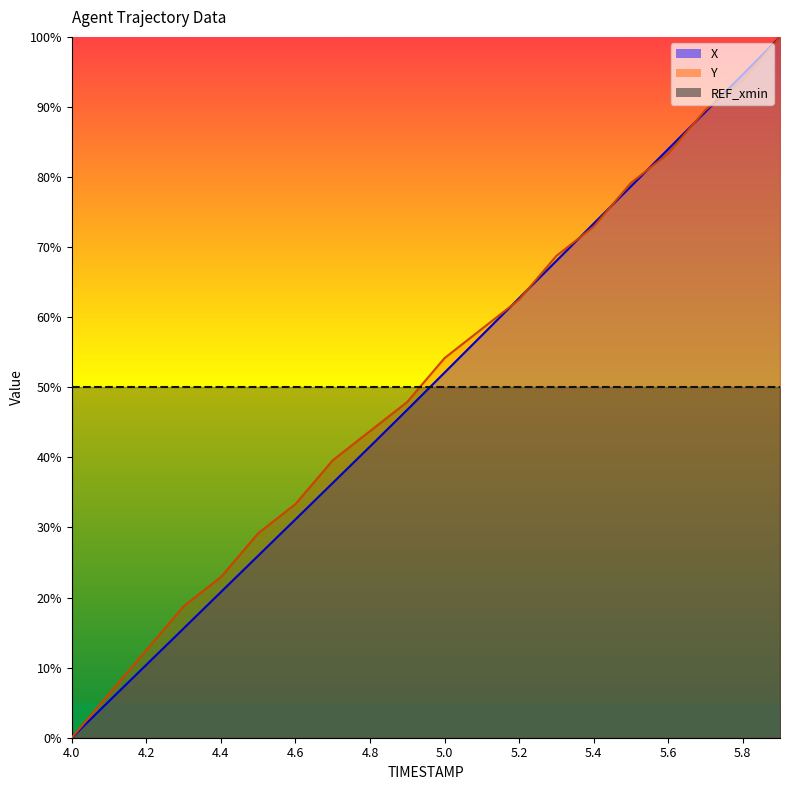

Which series changed the most between 4.4 and 4.8?

Y